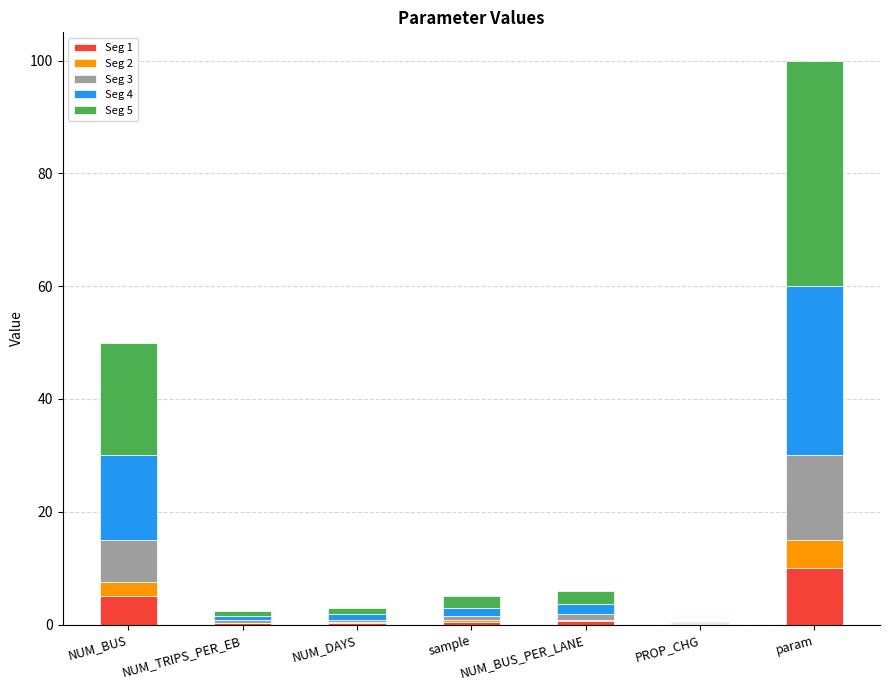

At which label does Seg 1 reach its peak?

param